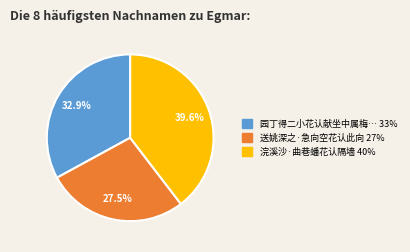

To the nearest percent, what is the average slice percentage?

33%